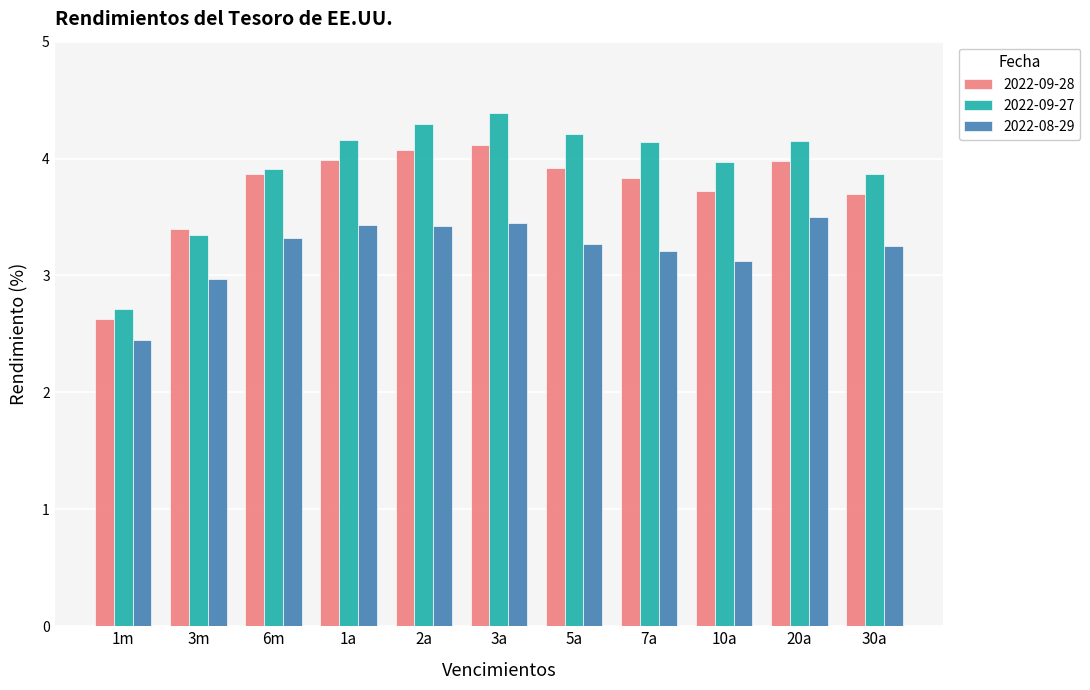

Does the chart contain any negative values?

No